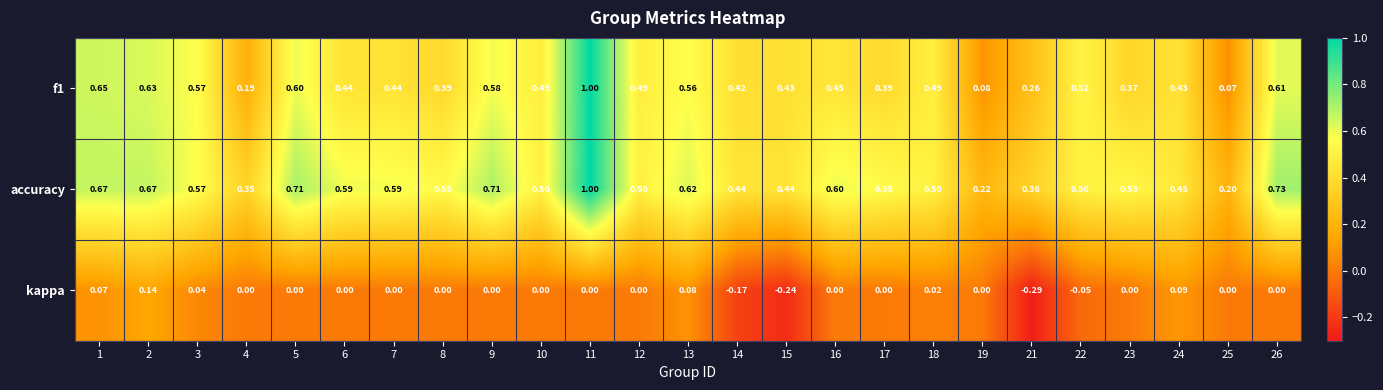

Which series changed the most between 15 and 22?

kappa